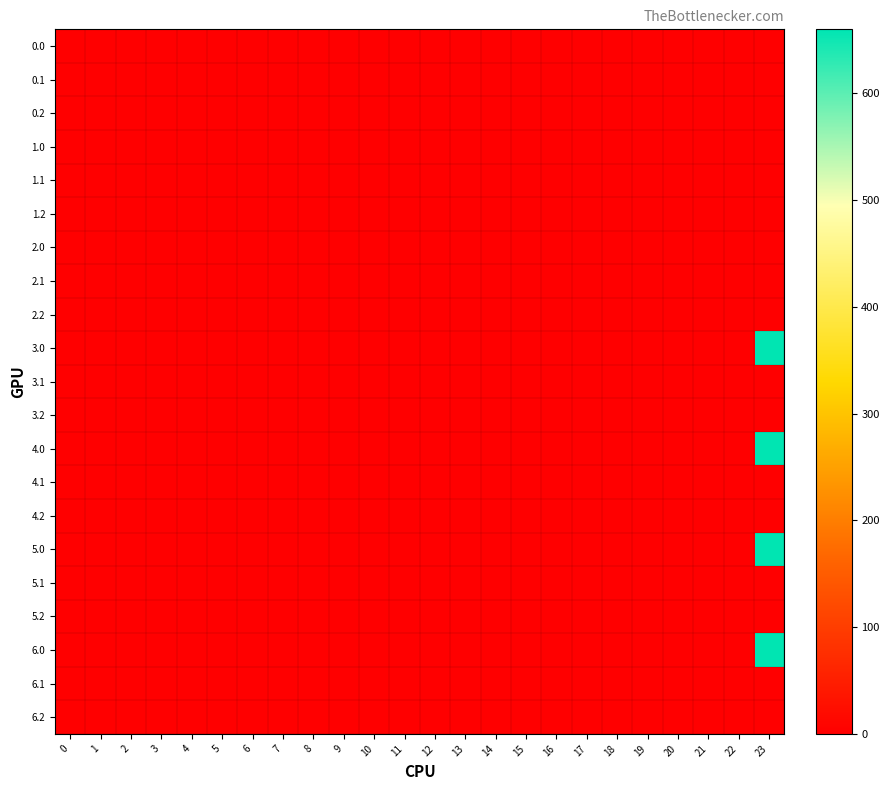

At which category is the sum across all series the highest?

23